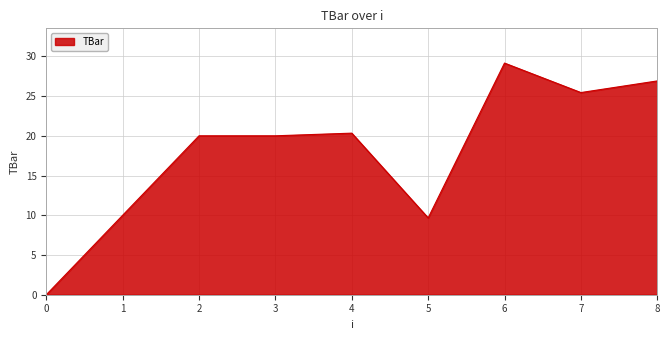

How many series are shown in this chart?

1